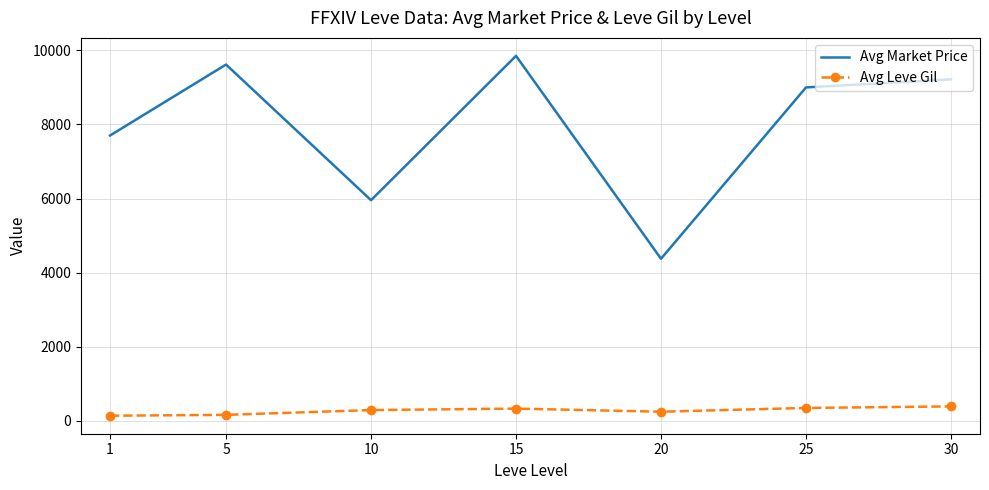

What is the total value across all series at 30?

9604.5